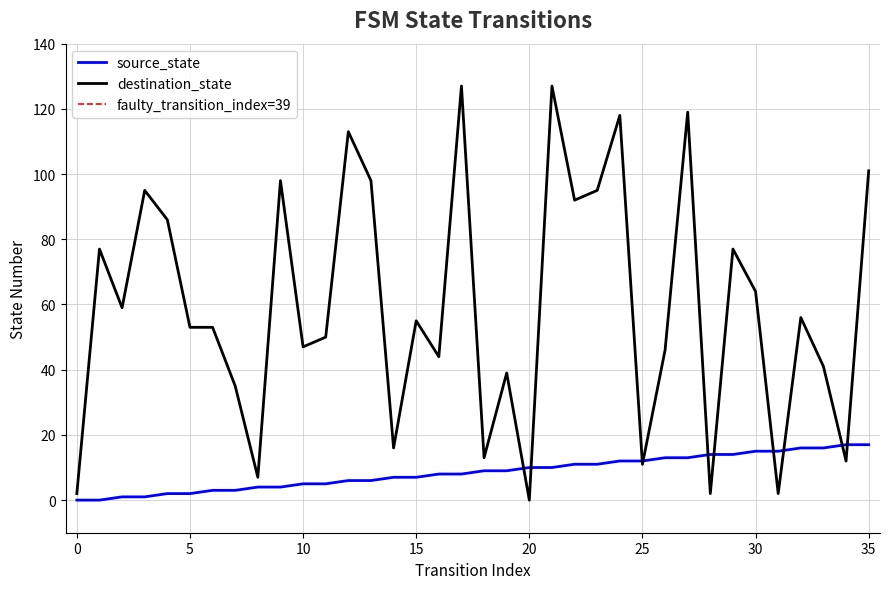

The value of destination_state at 21 is 182. True or false?

False